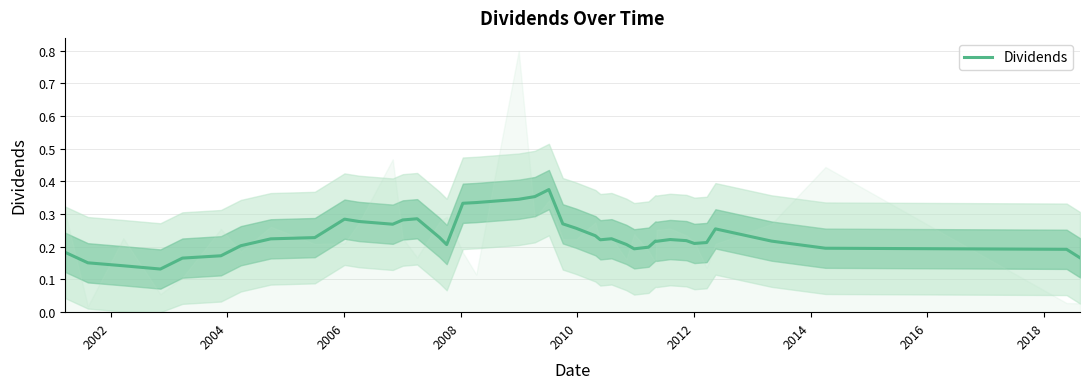

True or false: there are more than 2 points higher than both neighbors.

True